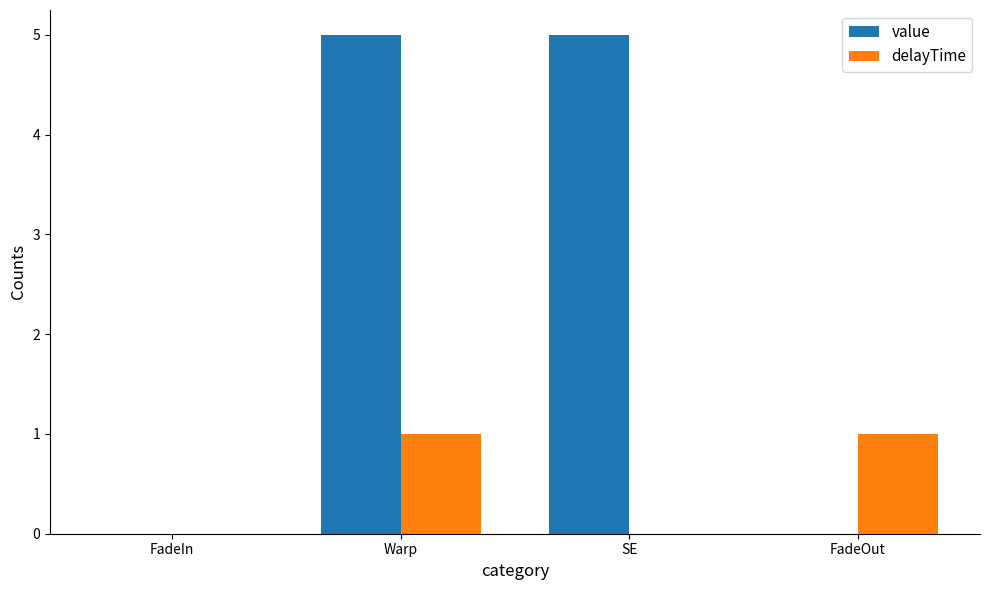

What is the maximum value for delayTime?

1